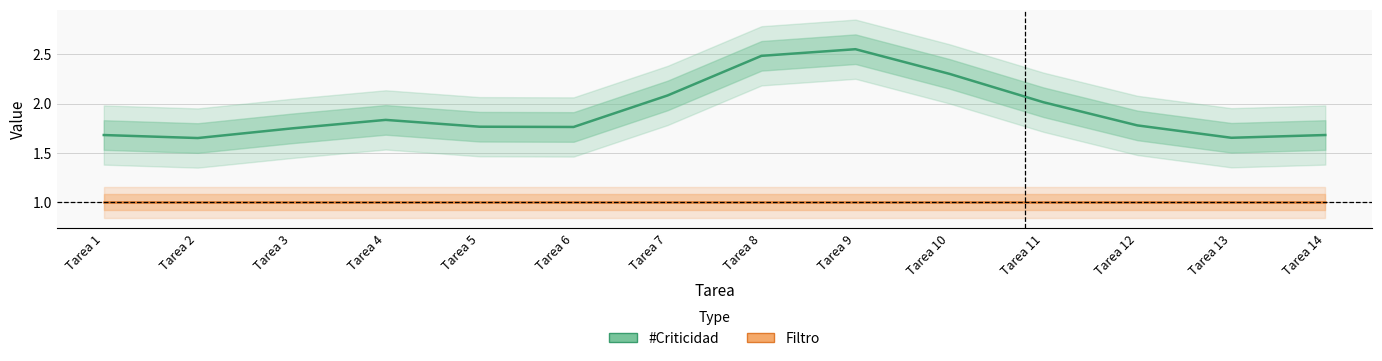

Rank the series by their maximum value, from highest to lowest.

#Criticidad, Filtro